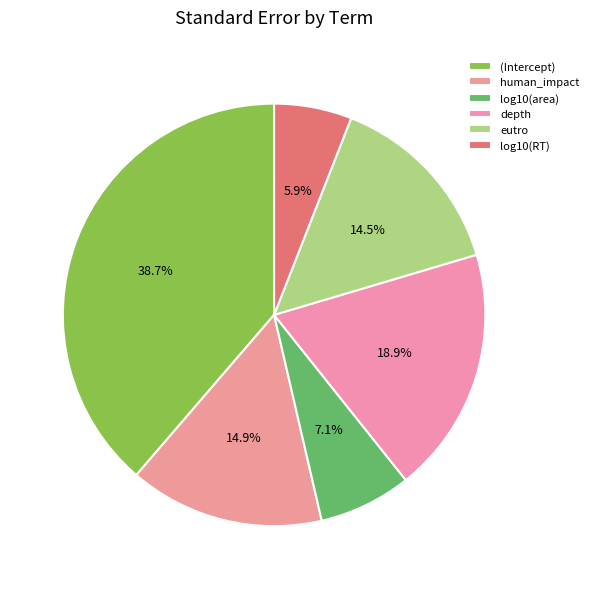

What is the largest slice in the pie chart?

(Intercept)